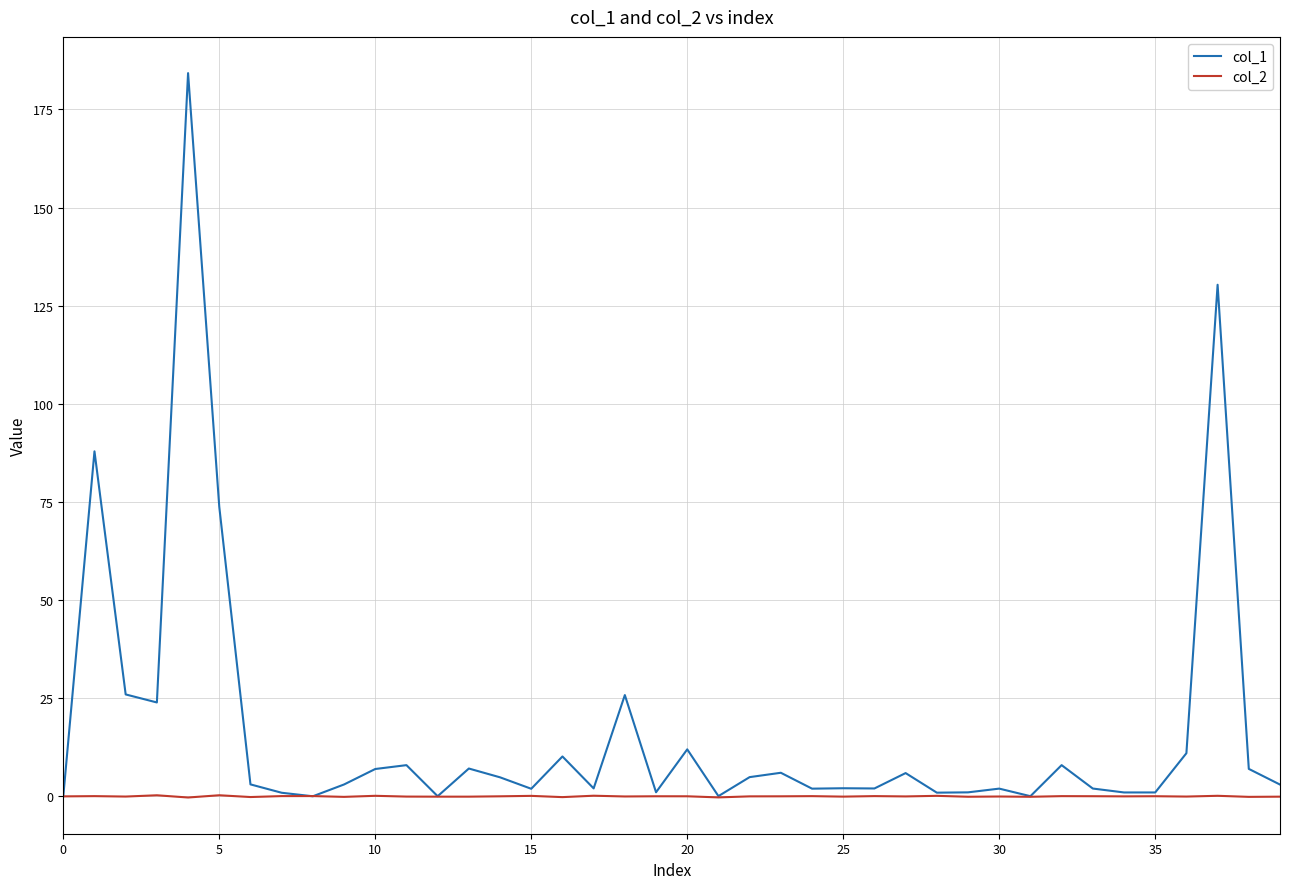

What is the greatest value displayed?

184.3